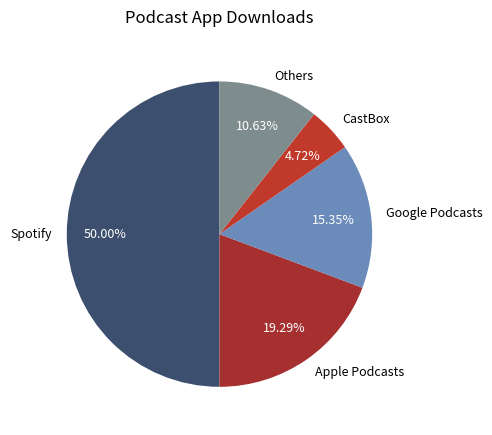

What percentage is the Apple Podcasts slice, to the nearest percent?

19%